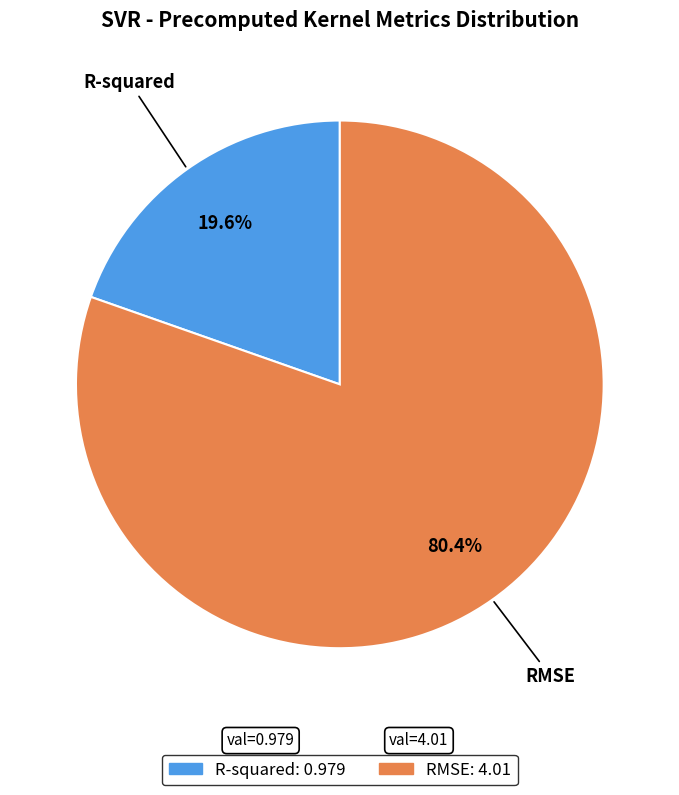

Is there any slice that represents more than half of the pie?

Yes